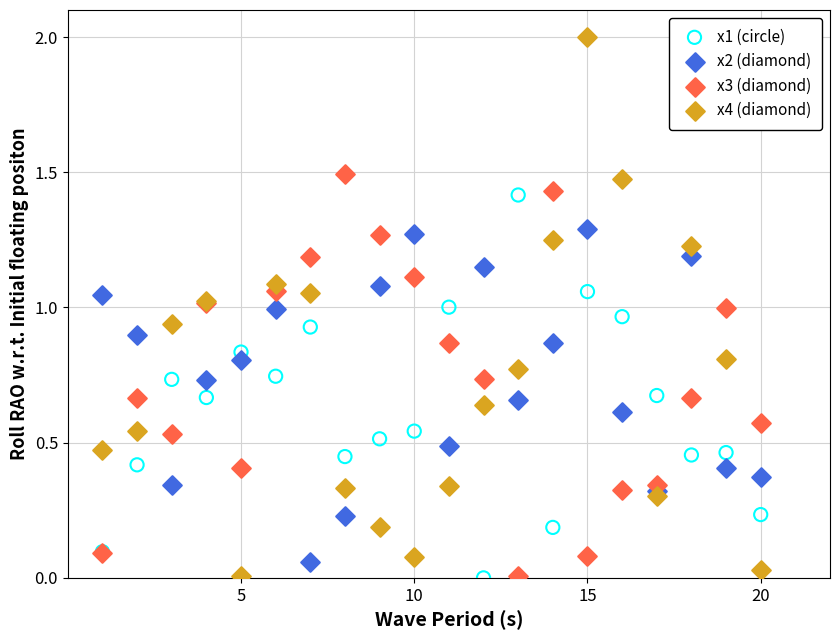

What is the X range (max minus min) for the scatter plot?

19.0